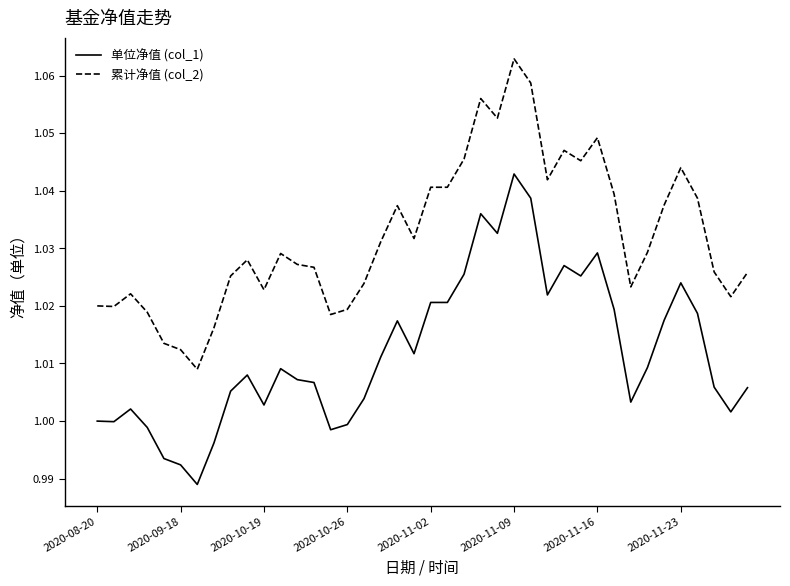

Which series has the largest total across all categories?

累计净值 (col_2)